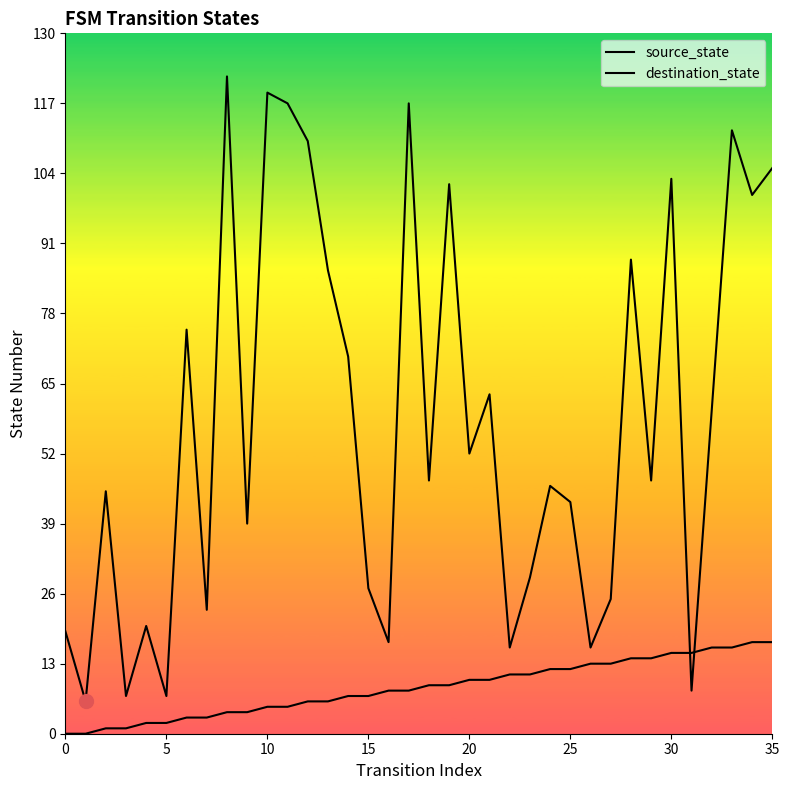

How many interior local peaks does the destination_state series have?

12